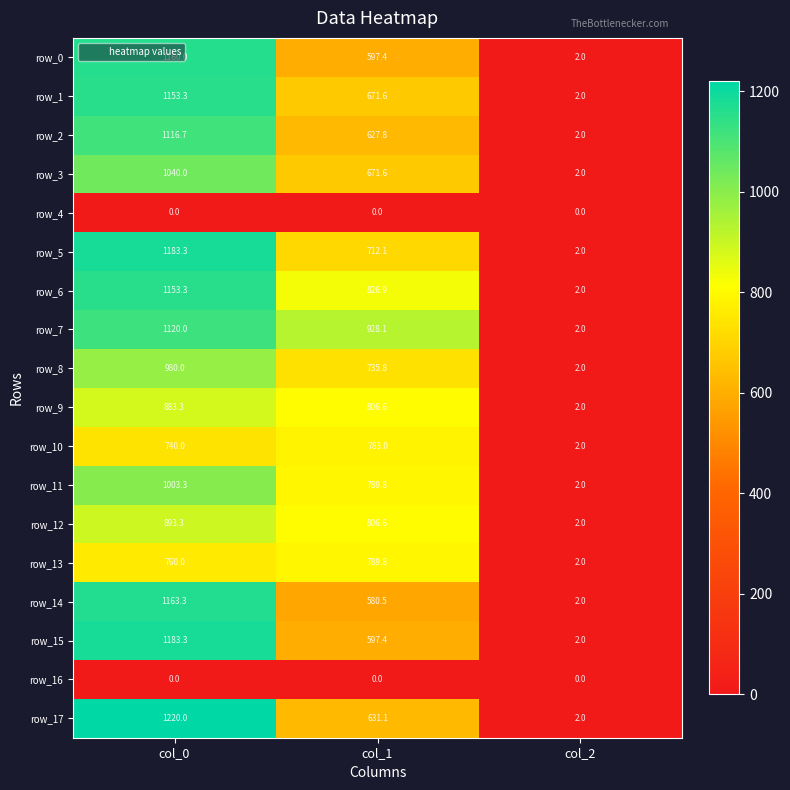

At how many categories does at least one series exceed 804?

2